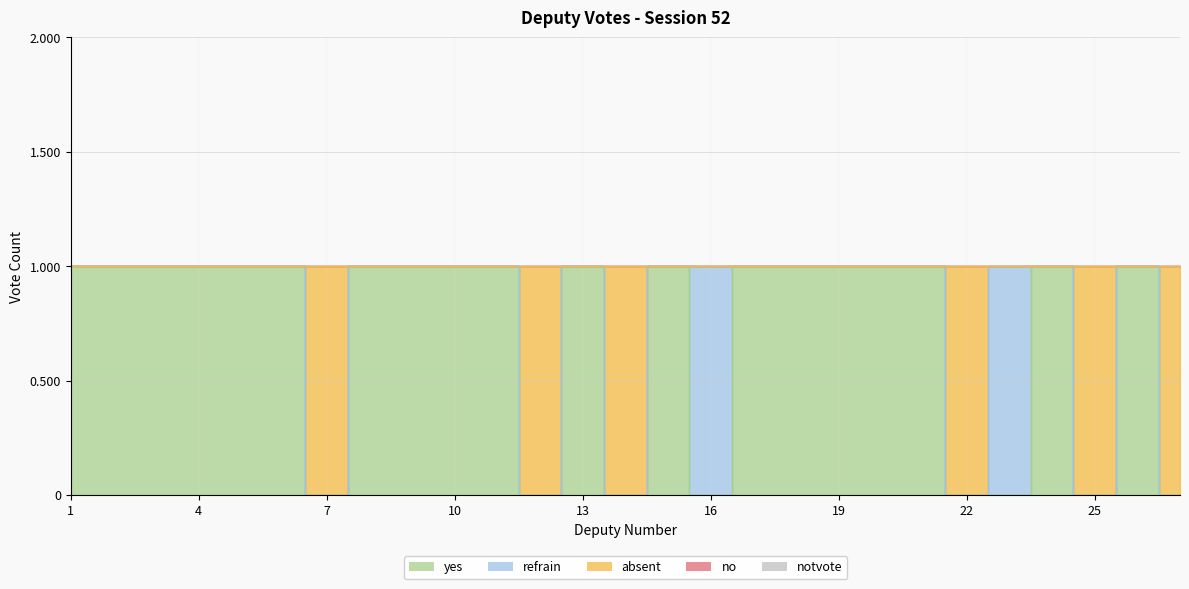

True or false: notvote and no intersect in this chart.

False